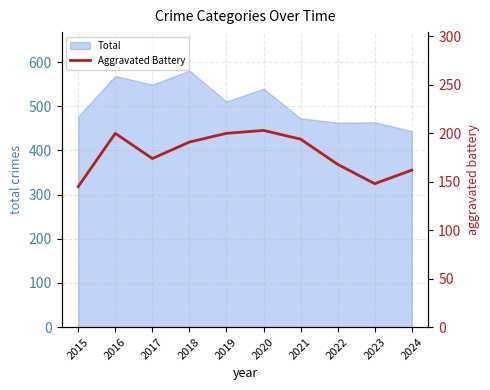

Which category has the lowest value in the Total series?

2024